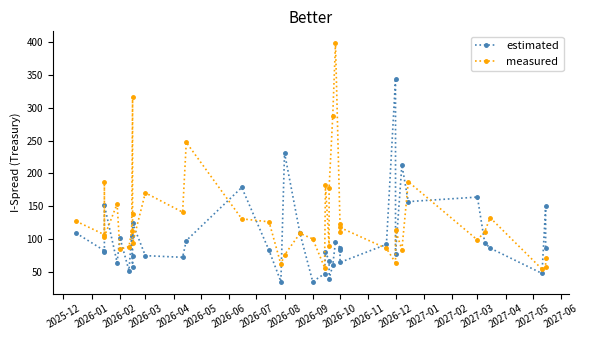

Where does the estimated series first go above 86?

2025-12